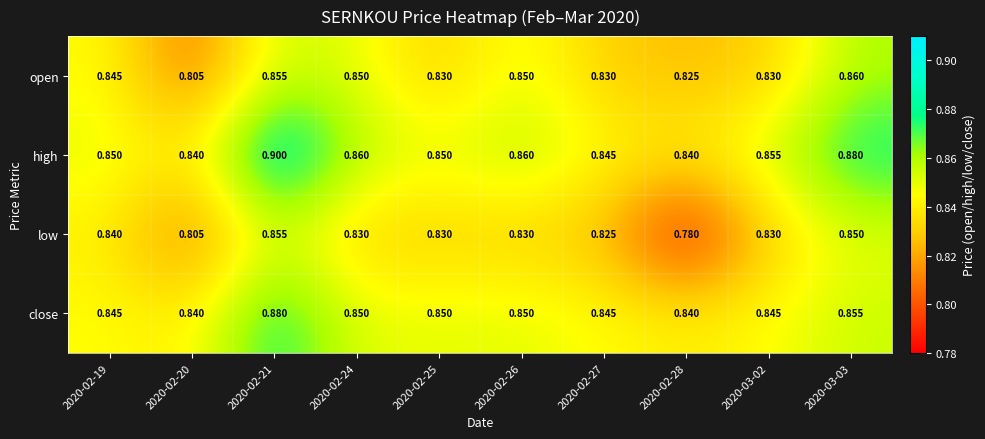

List the series in order of their peak value, lowest first.

low, open, close, high